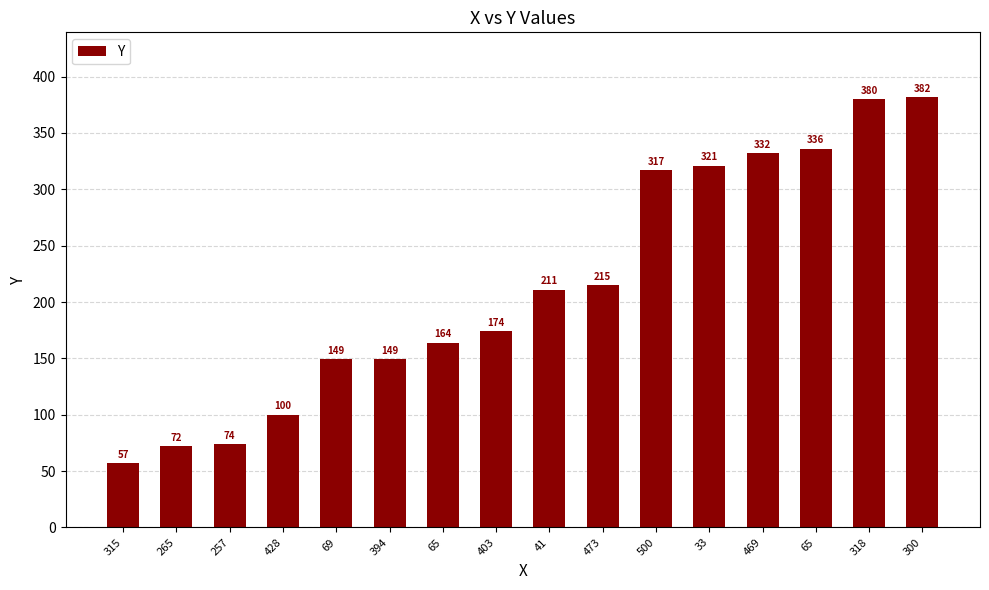

Are the bars horizontal?

No